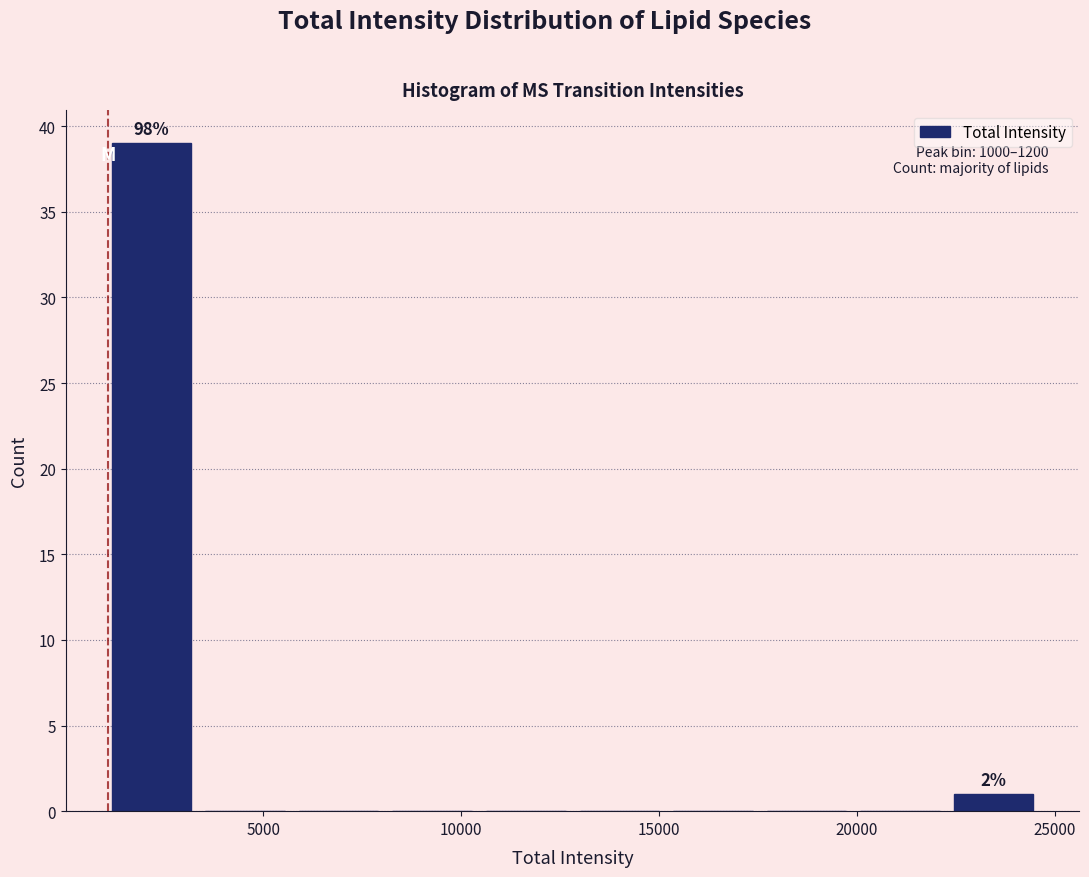

Over which range of the x-axis is the bar tallest?

1000 to 3500